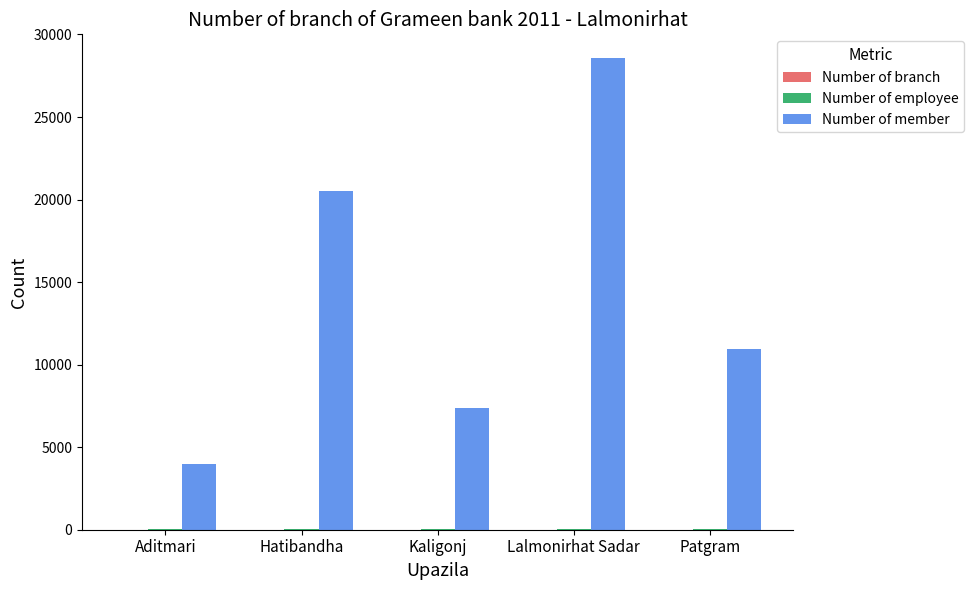

What is the total value across all series at Lalmonirhat Sadar?

28636